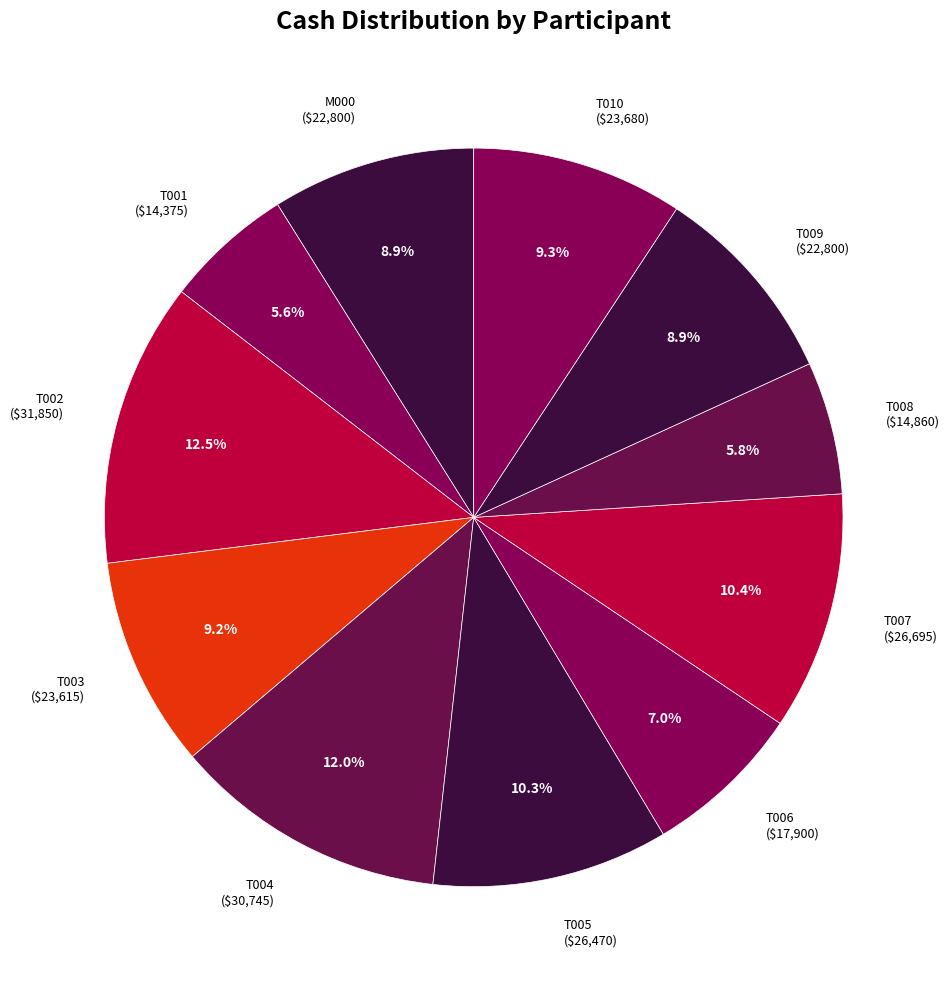

Is there a majority slice in this chart?

No